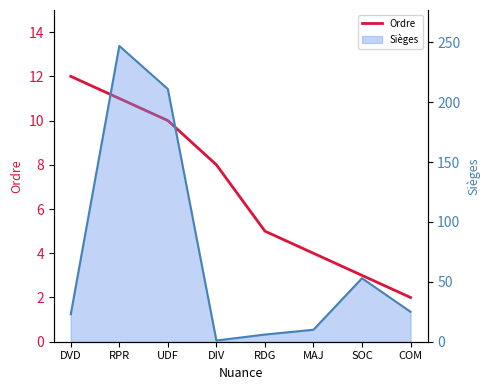

How many data points does each series have?

8